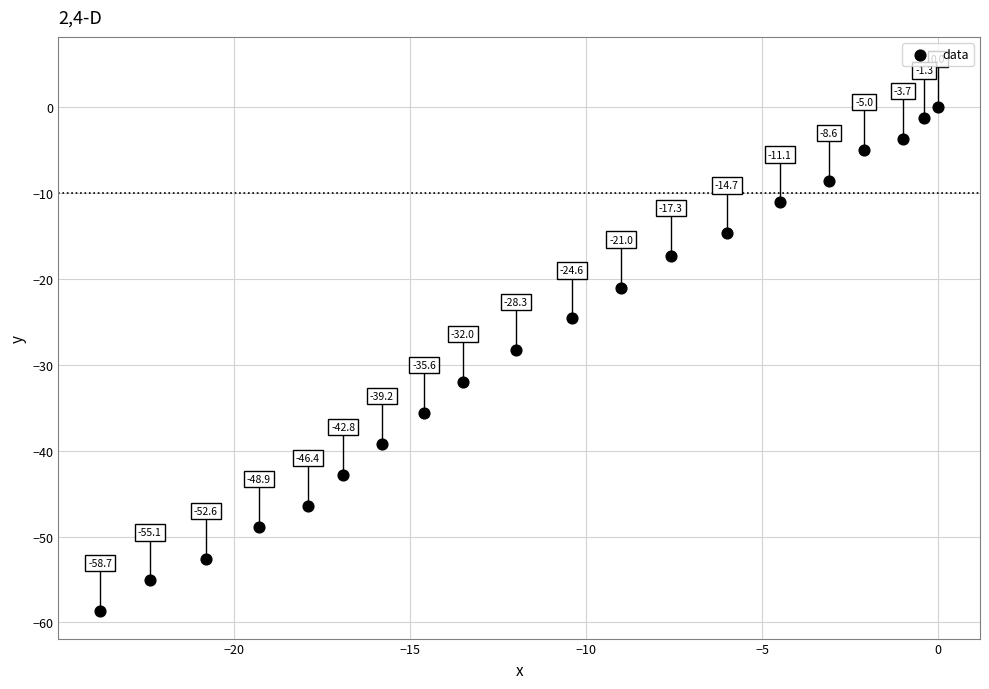

What is the range of X values (max minus min)?

23.8